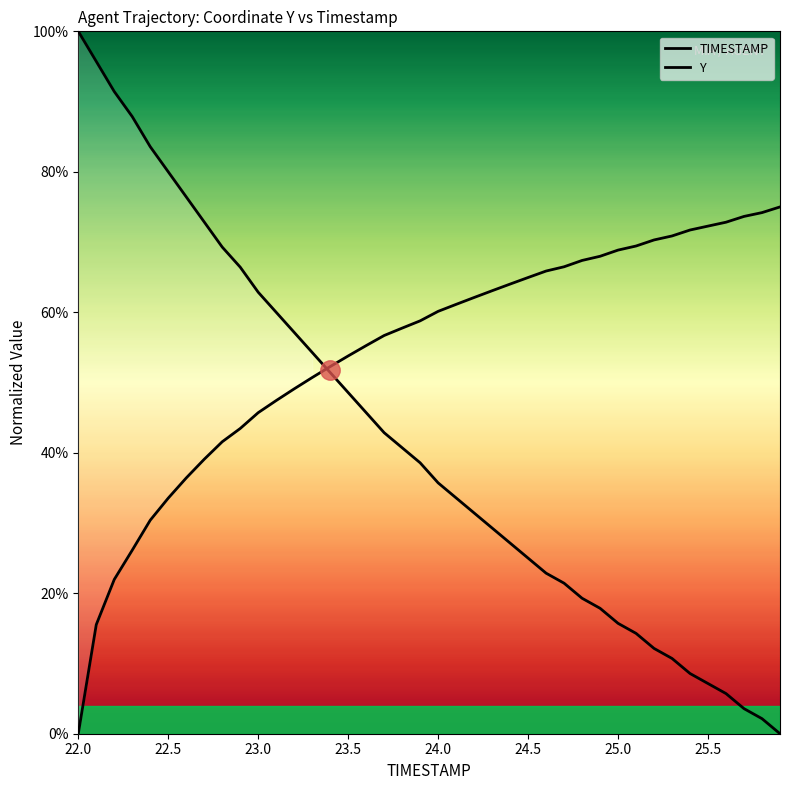

At which category does the chart reach its peak across all series?

22.0